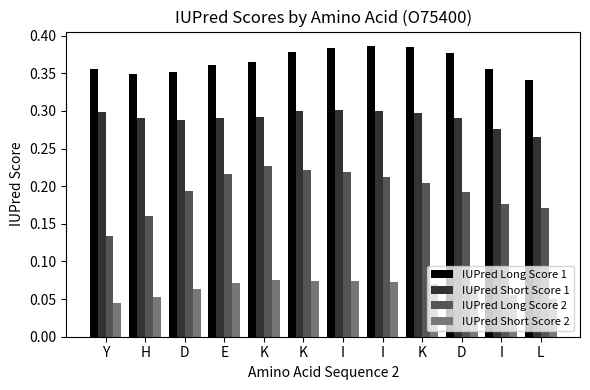

At which label does IUPred Long Score 1 reach its peak?

I